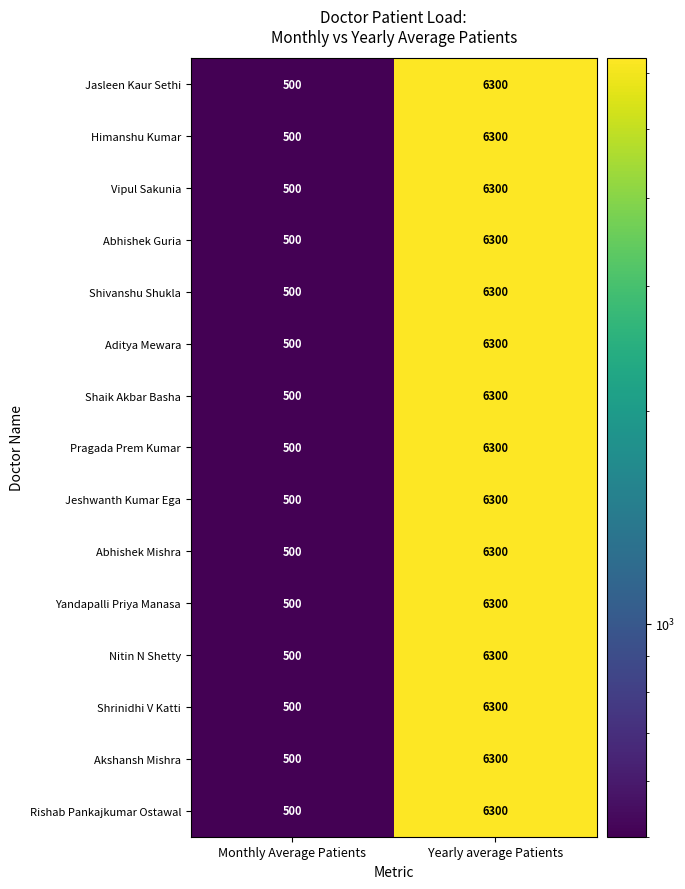

What is the sum of all Akshansh Mishra values?

6800